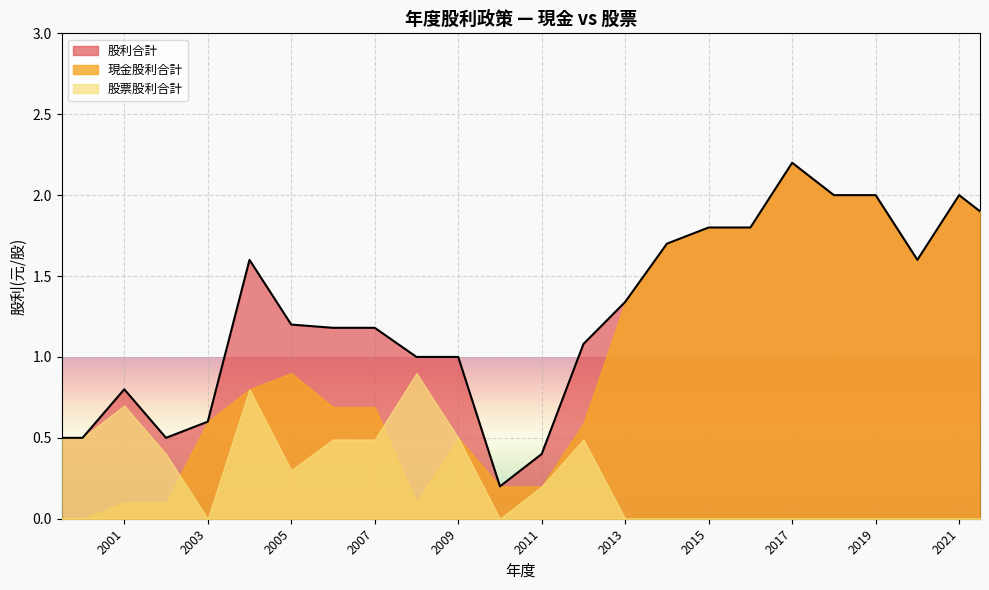

List the series in order of their overall mean, highest first.

股利合計, 現金股利合計, 股票股利合計